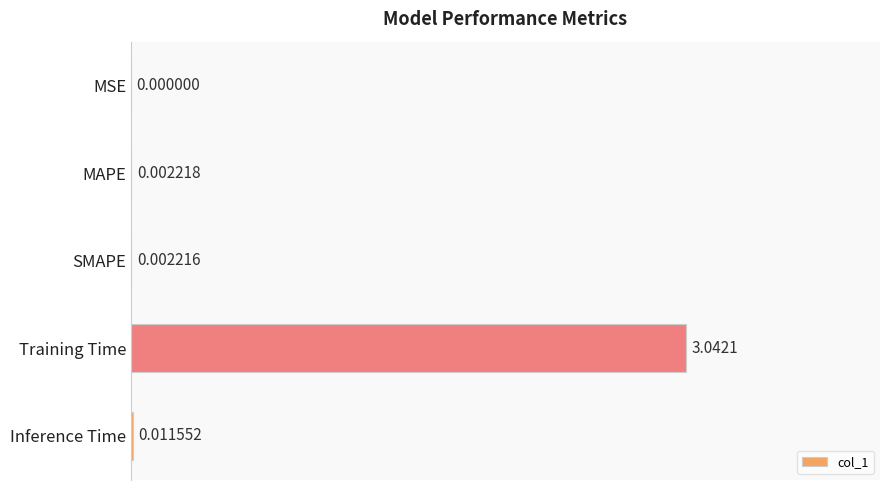

Where is the data nearest to the value 1?

Inference Time